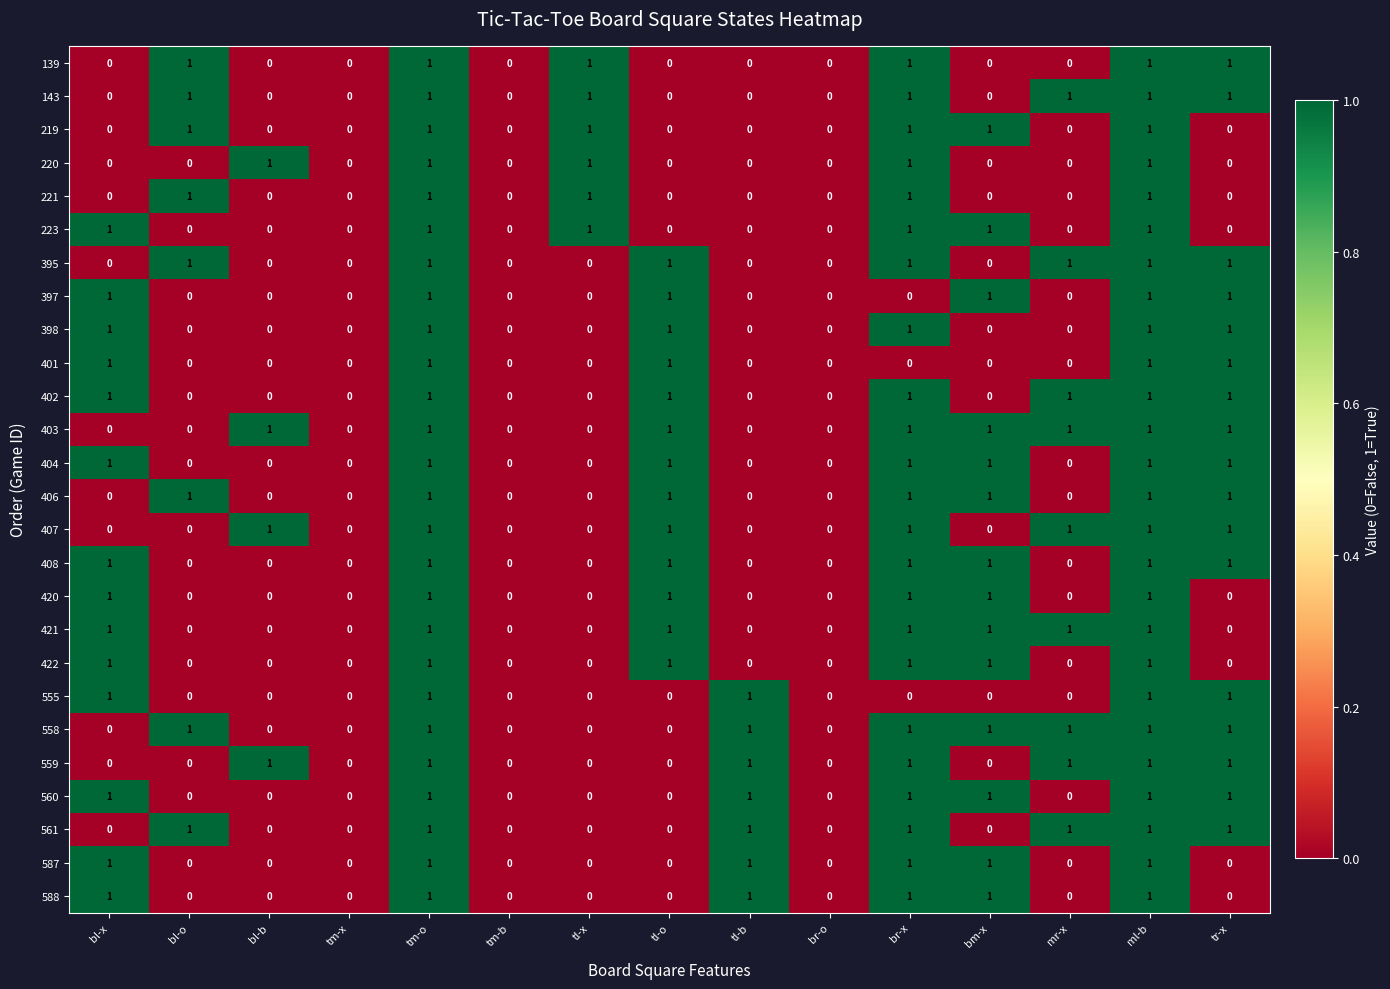

What is the sum of all 395 values?

7